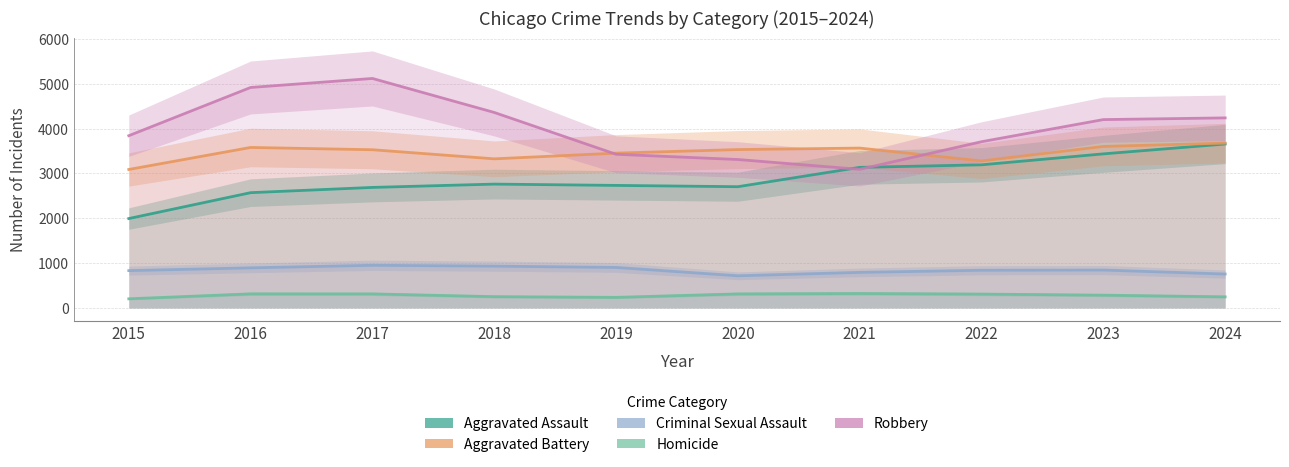

What is the approximate value of Aggravated Battery at 2020?

3532